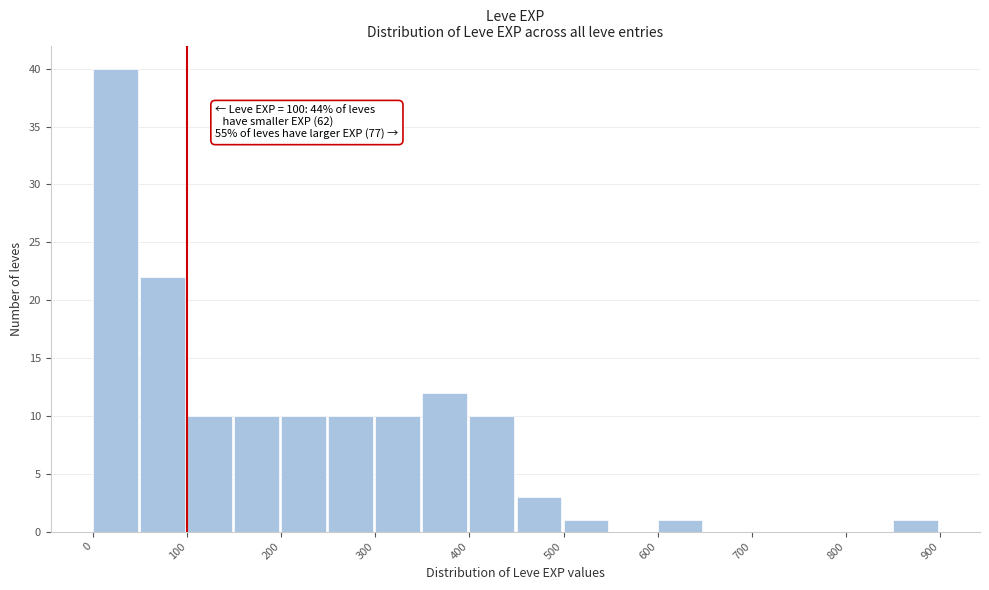

Which range on the x-axis has the tallest bar?

0 to 50